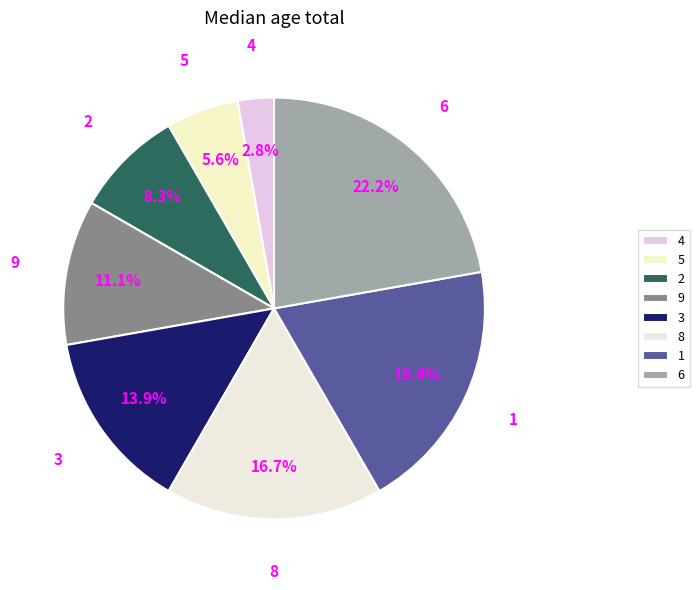

To the nearest percent, what is the difference between the 6 and 9 slice percentages?

11%